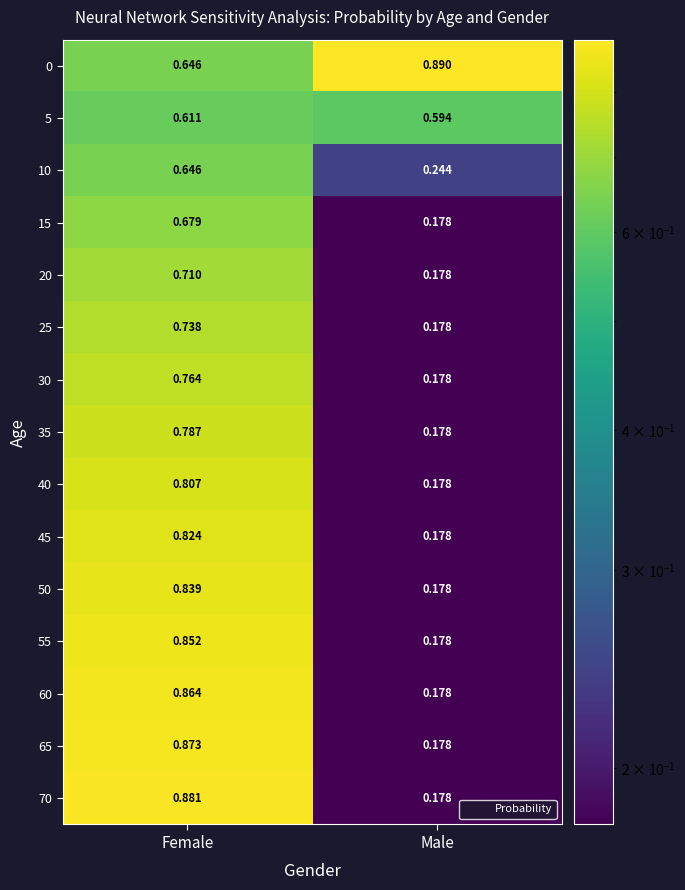

Which category has the highest value in the 25 series?

Female